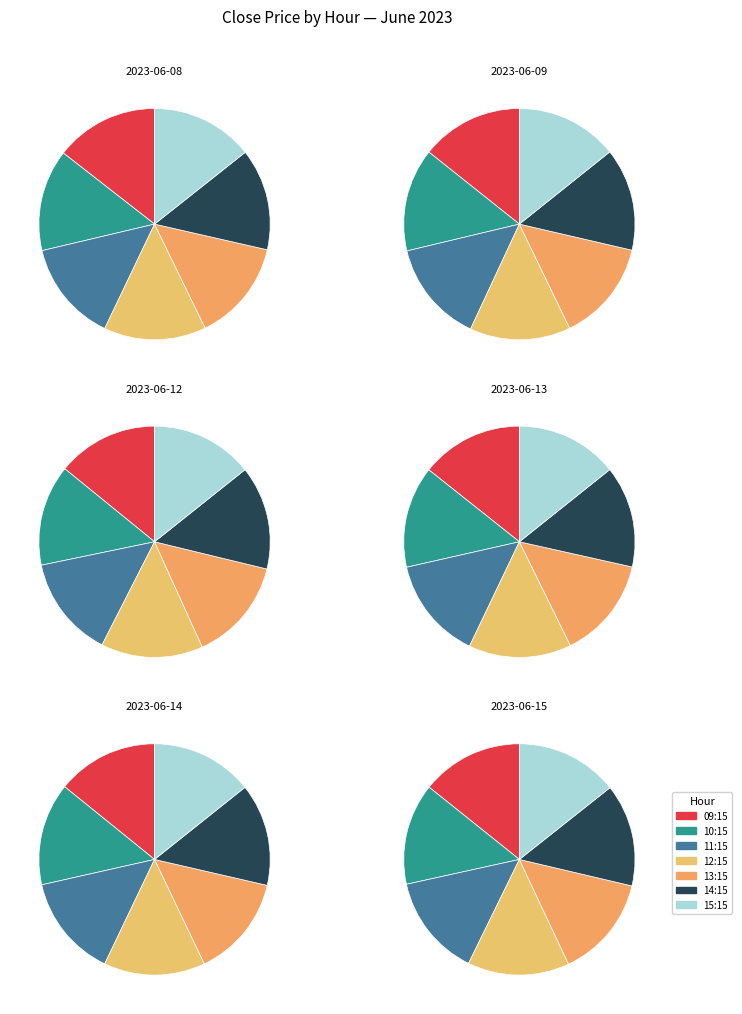

Approximately how many times larger is the value at 33 compared to 17?

1.0